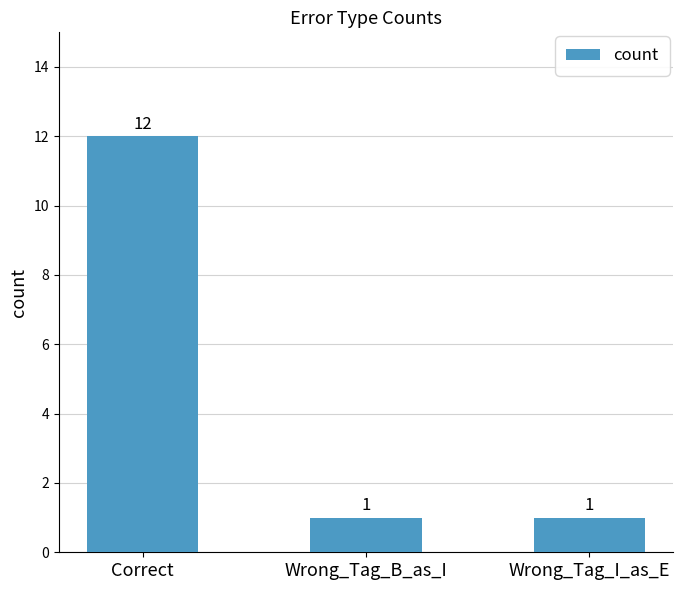

What is the label of the 2nd bar from the right?

Wrong_Tag_B_as_I